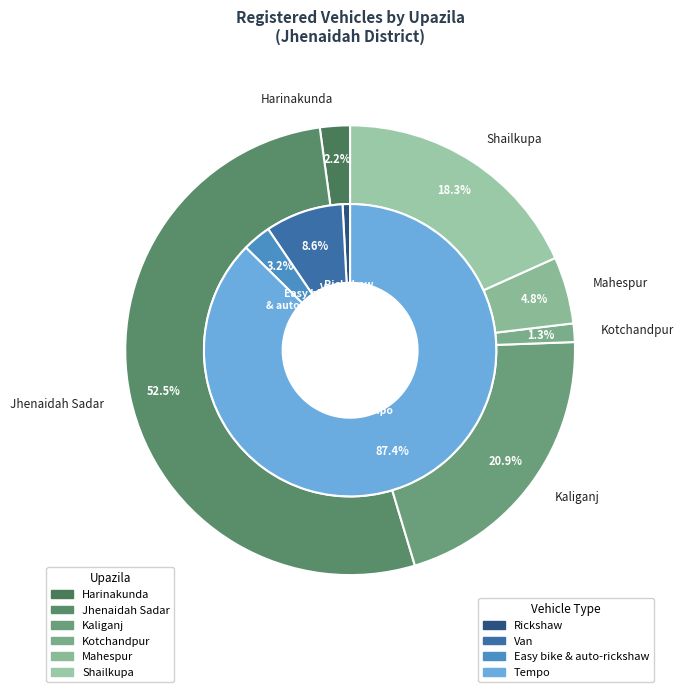

What is the spread (max minus min) of values at Kaliganj?

120